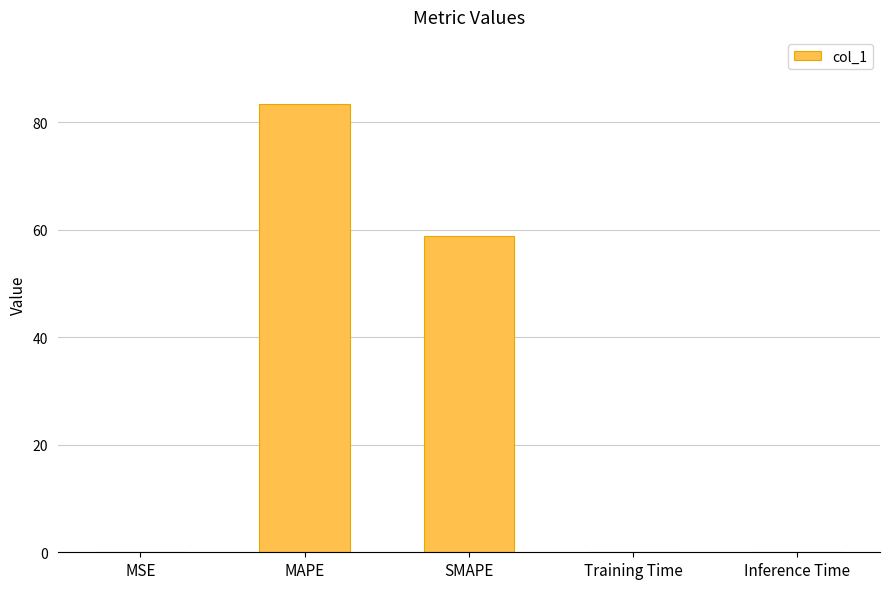

True or false: the data shows 58.8 at SMAPE.

True